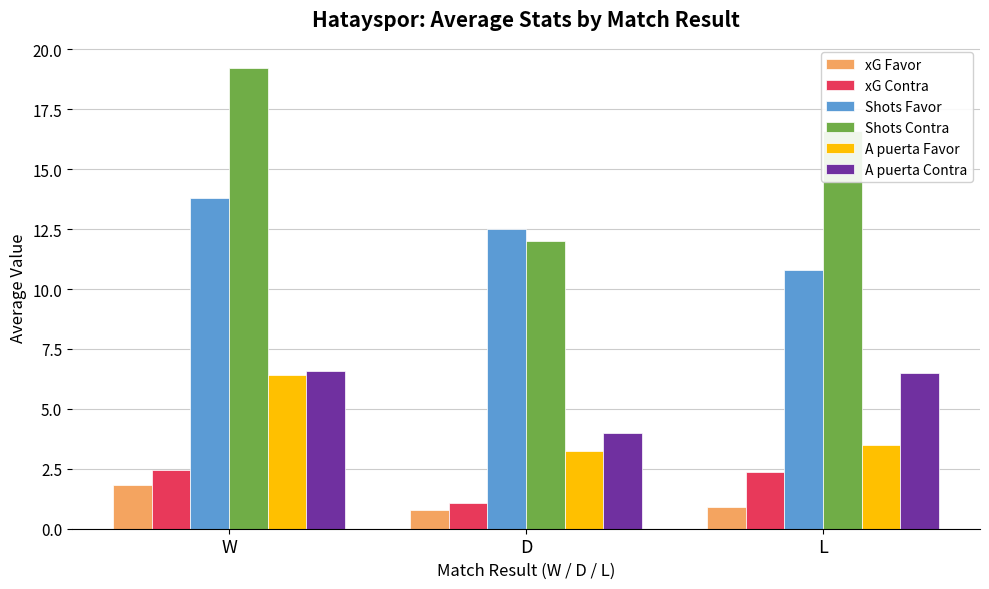

What is the difference between the Shots Favor values at W and L?

3.0